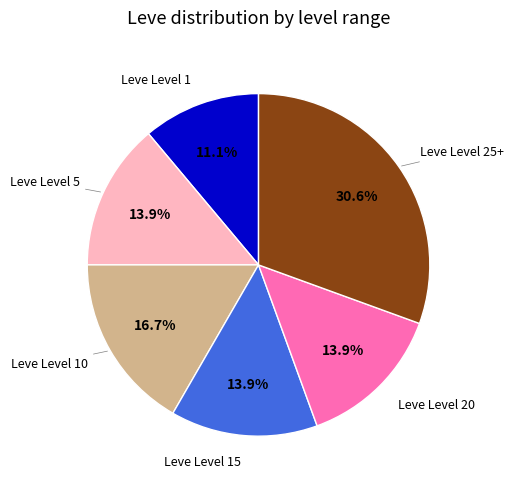

Is there a majority slice in this chart?

No